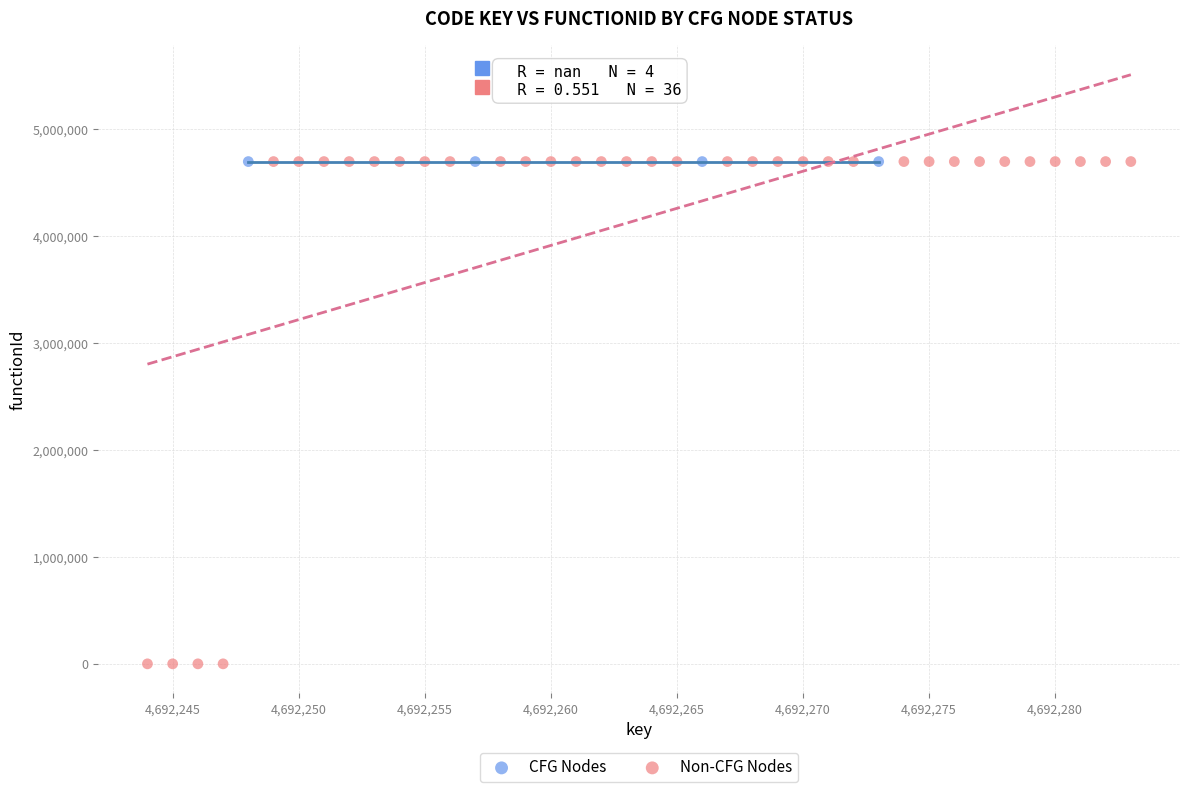

What are all the series names shown in the legend?

CFG Nodes, Non-CFG Nodes